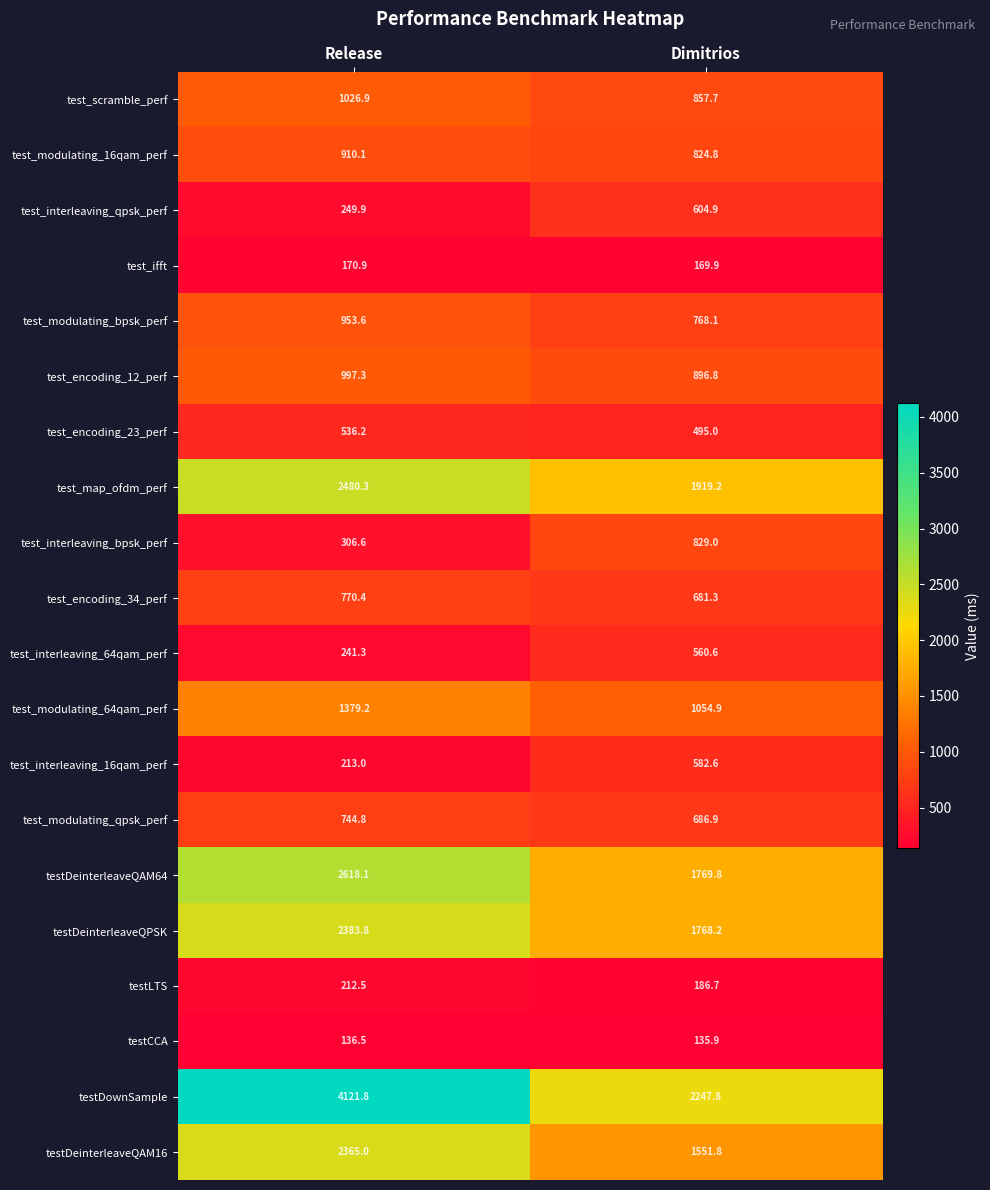

Which series has the largest total across all categories?

testDownSample